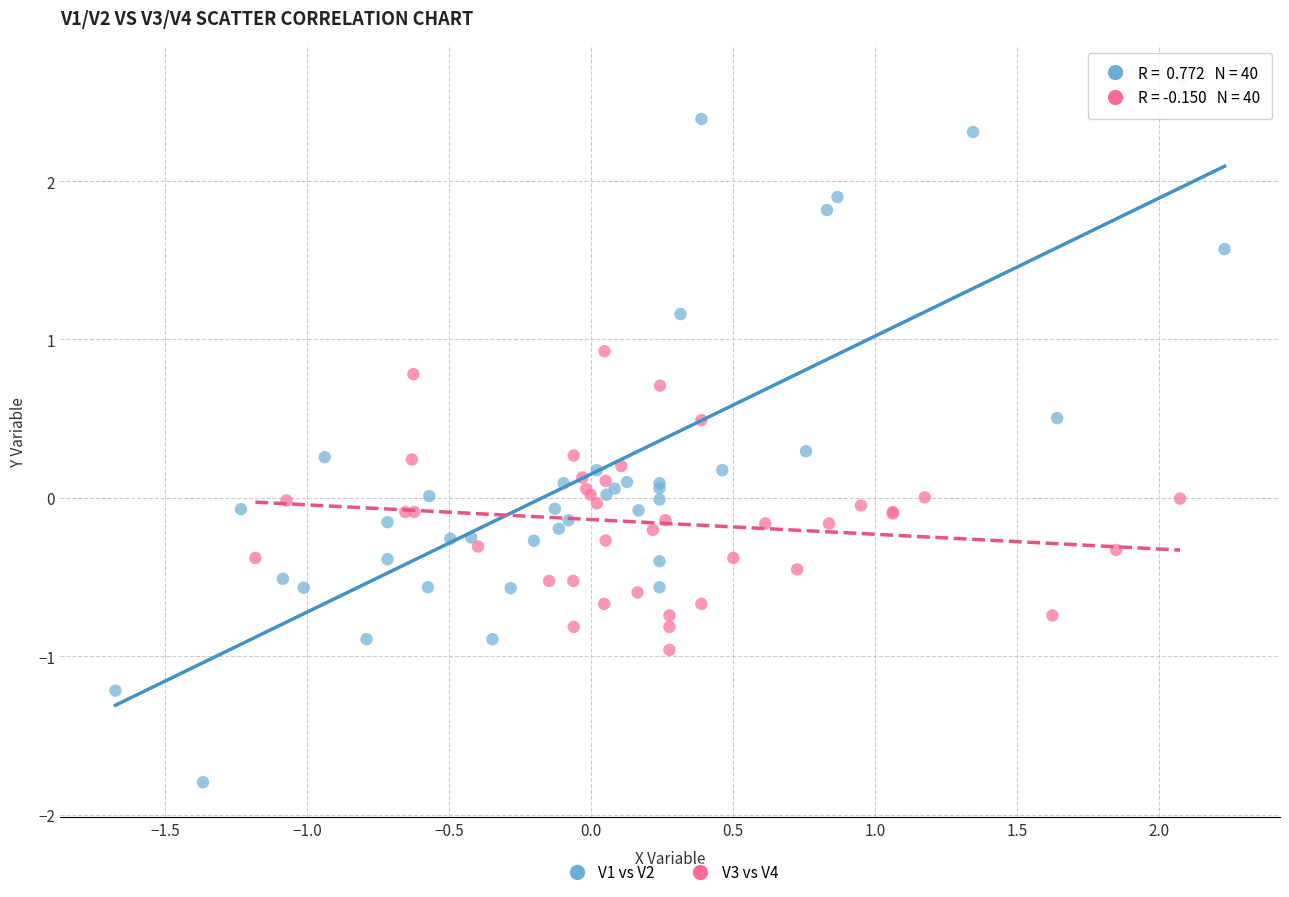

Which series contains the highest Y value?

V1 vs V2